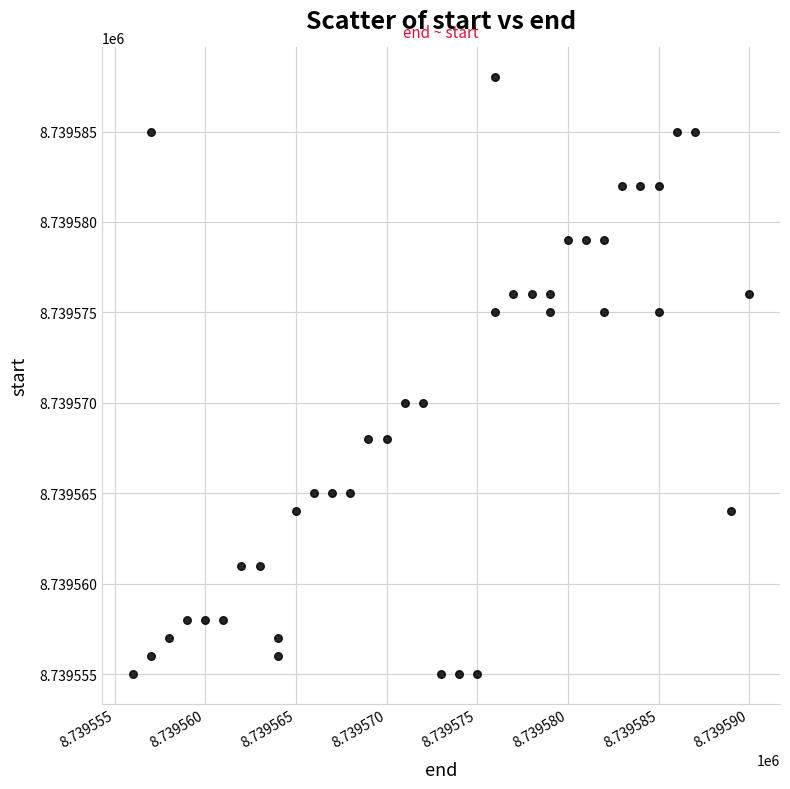

What is the range of X values (max minus min)?

34